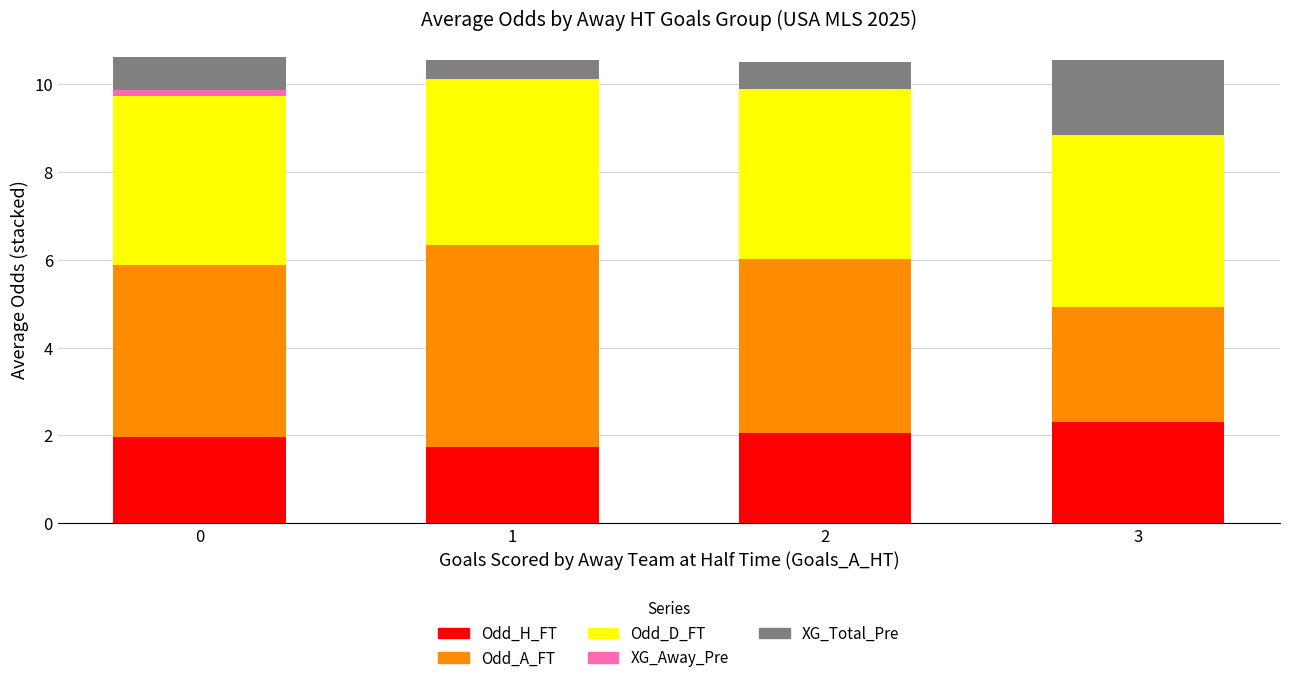

The value of Odd_H_FT at 3 is 2.3. True or false?

True